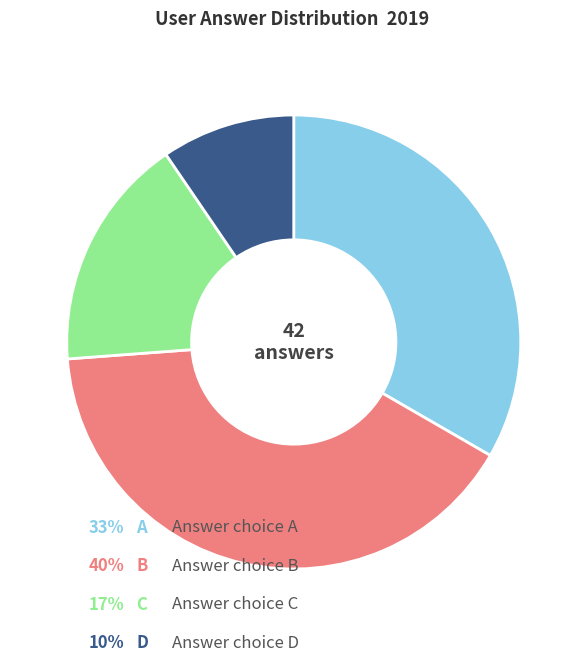

Is there a majority slice in this chart?

No